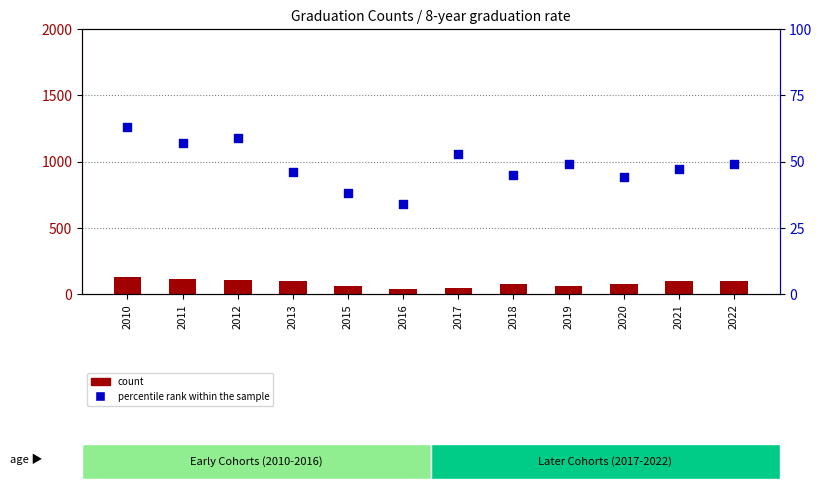

Is the value of percentile rank within the sample at 2013 greater than the value of count at 2021?

No